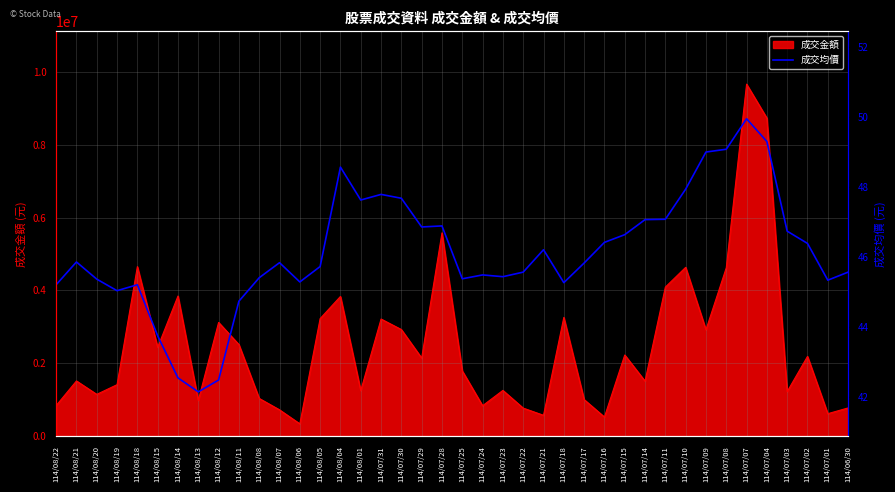

What is the label of the 10th point from the left?

114/08/11